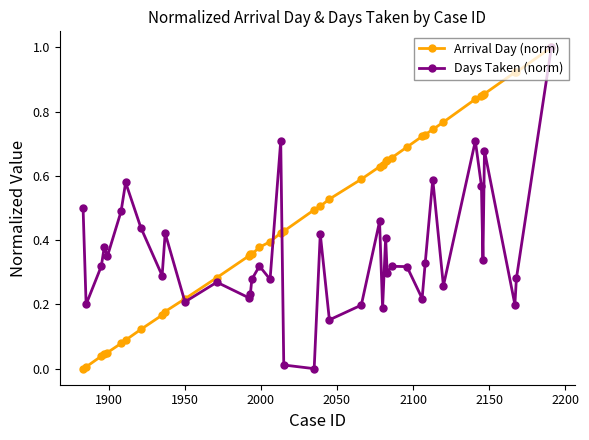

Which series has the largest total across all categories?

Arrival Day (norm)